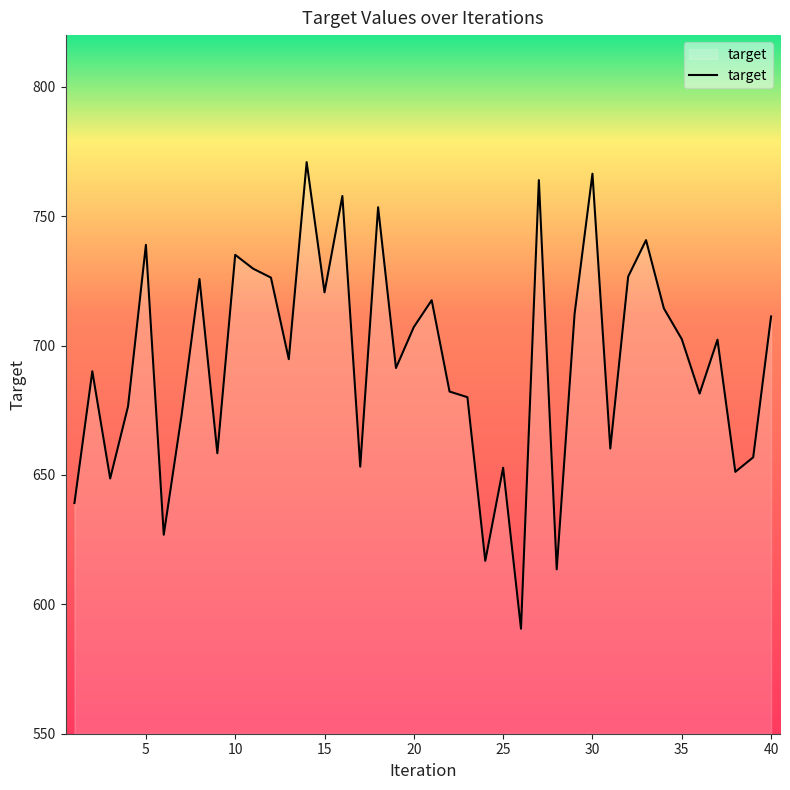

How many interior local valleys (lower than both neighbors) does the data have?

13